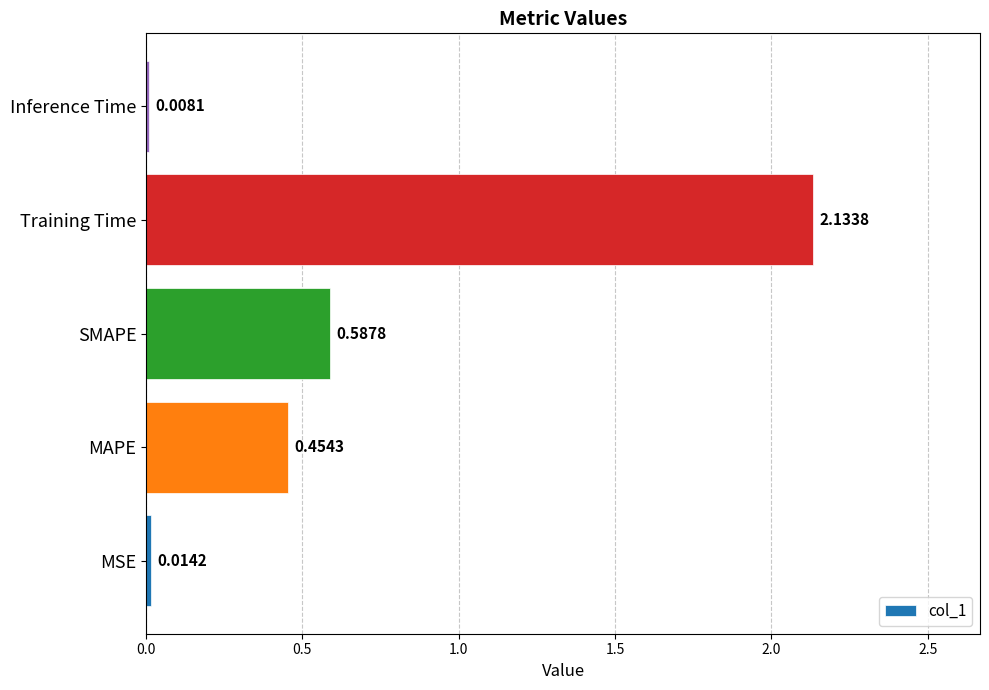

Does the chart contain stacked bars?

No